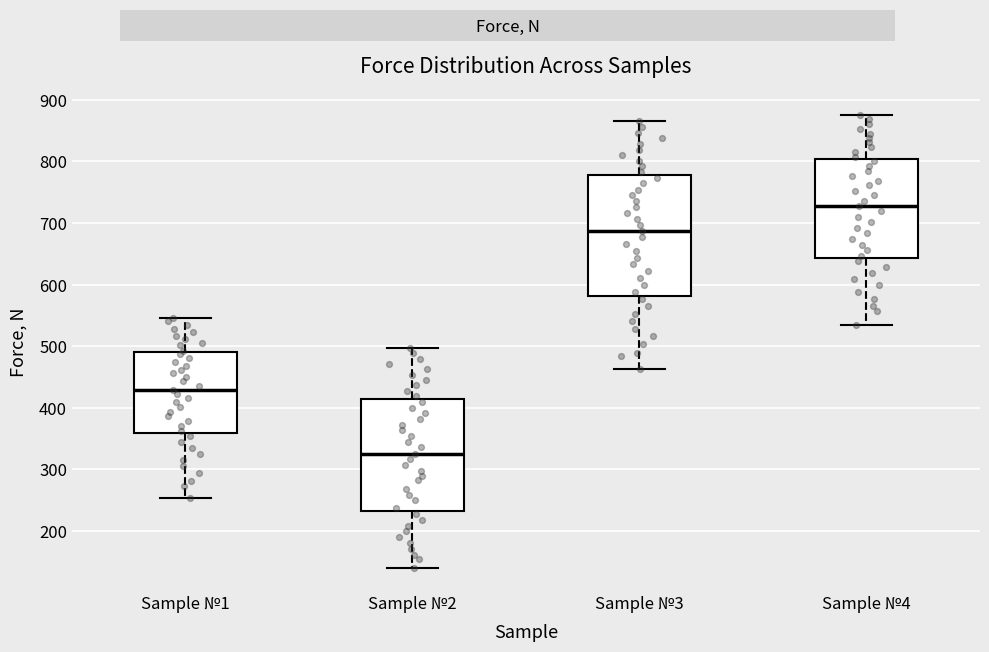

Comparing the boxes themselves (not the whiskers), which one is the tallest?

Sample №3